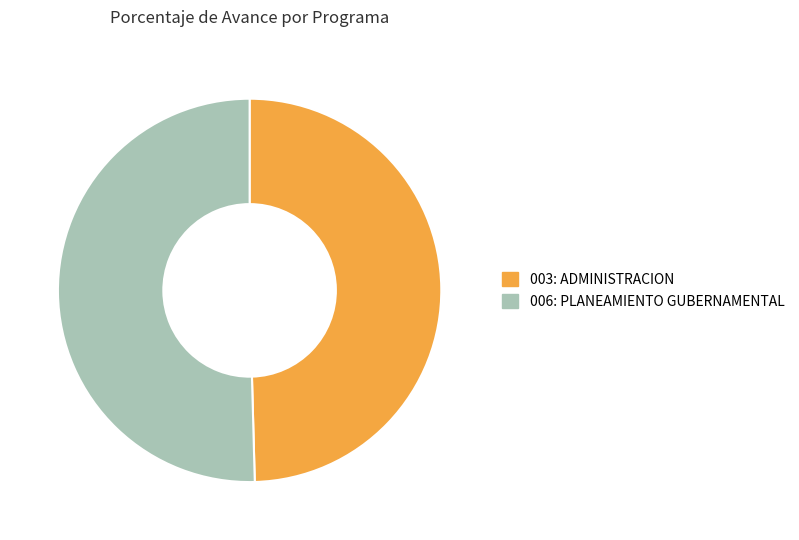

Count the number of slices in the pie.

2